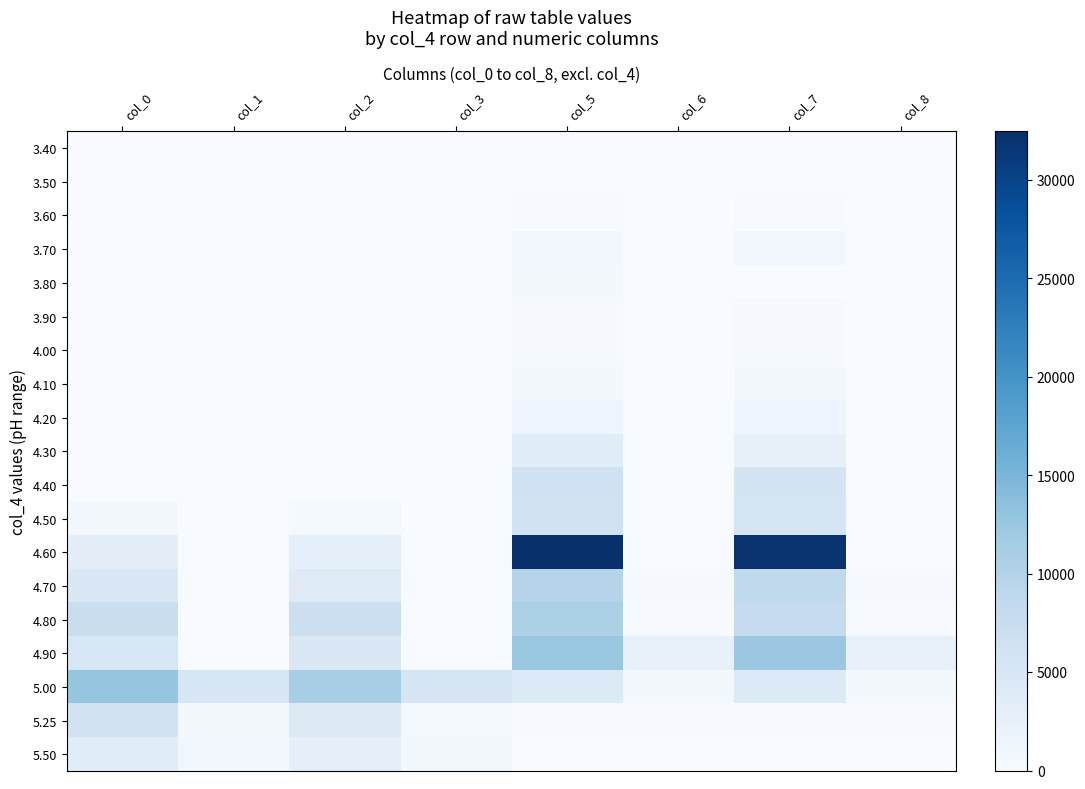

Between col_1 and col_8, which is larger?

col_1